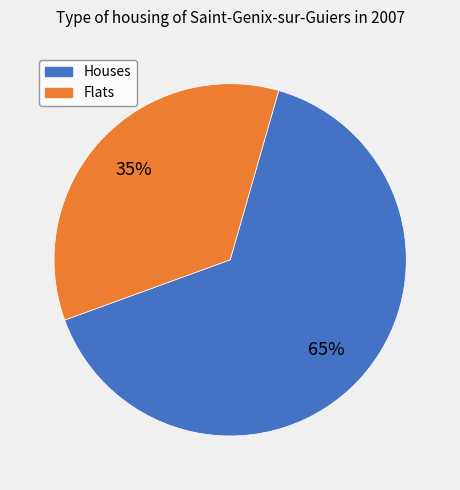

To the nearest percent, what is the difference between the largest and smallest slice percentages?

30%